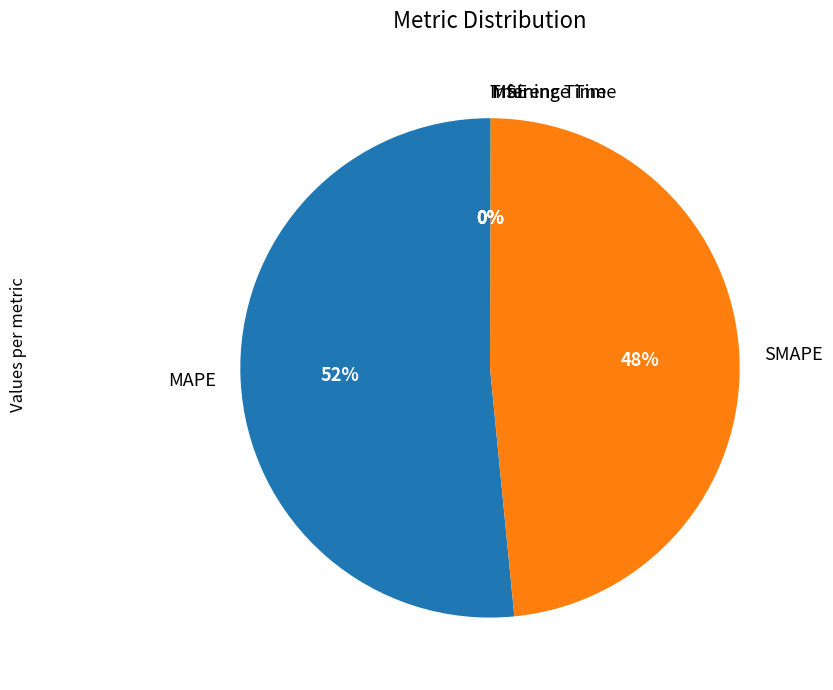

Does any single category account for the majority?

Yes